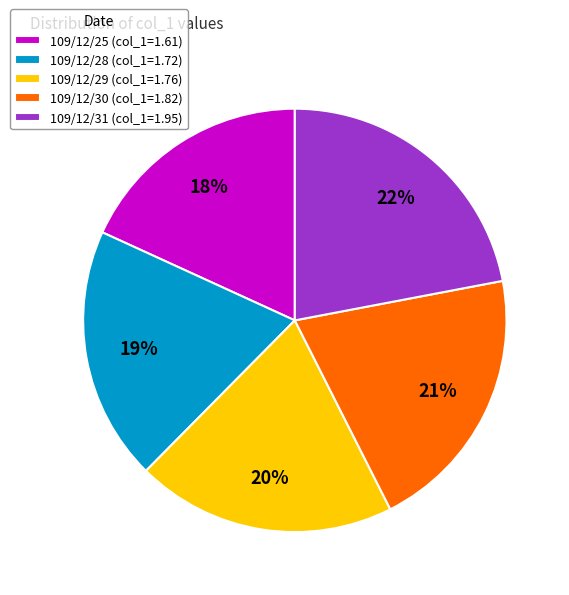

Is the sum of 109/12/25 and 109/12/31 greater than half?

No